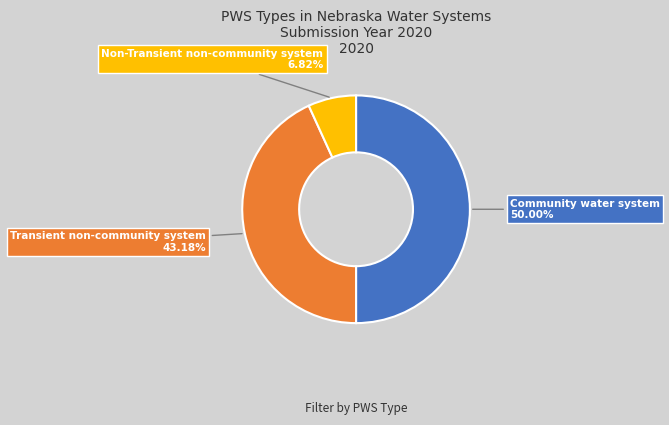

How many slices are in this pie chart?

3